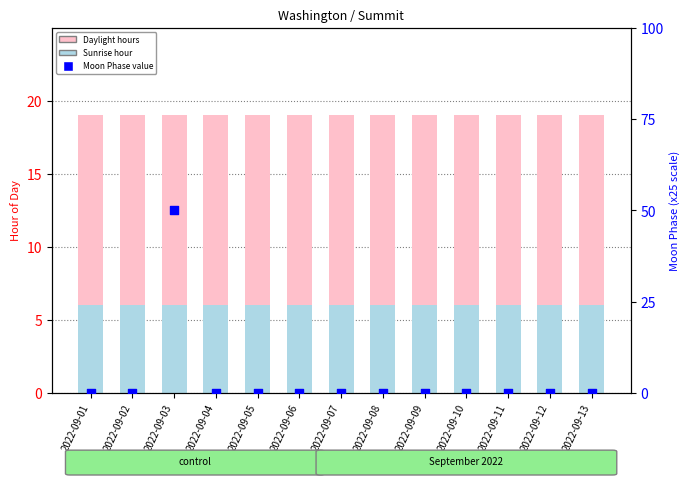

Which series reaches the minimum Y coordinate?

Moon Phase (scaled)